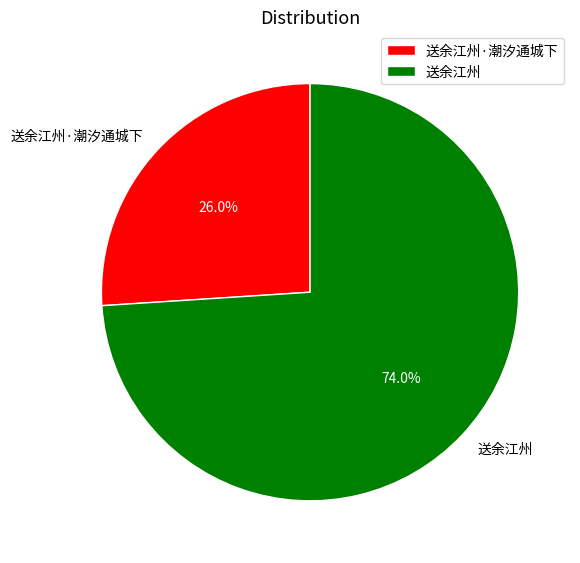

Which slice is the largest?

送余江州